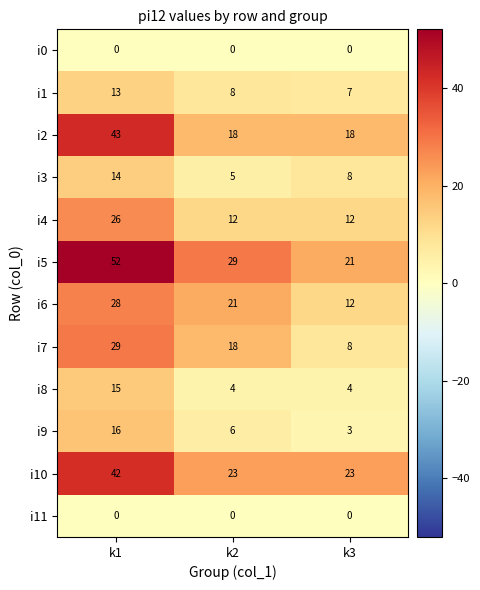

What is the average value of the i9 series?

8